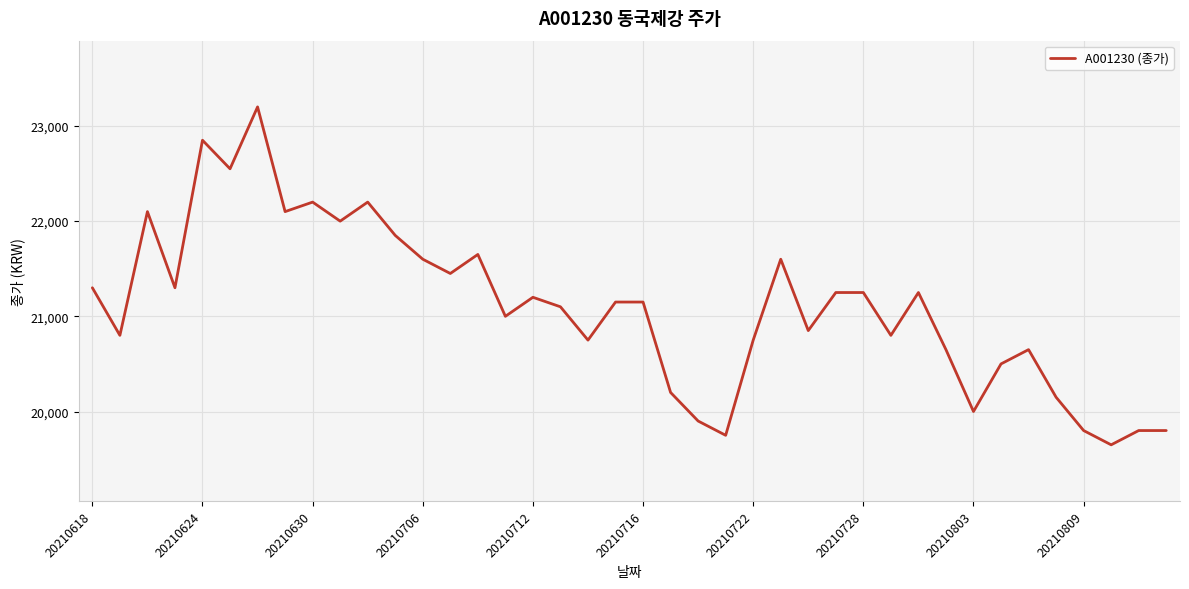

What is the maximum value shown in the chart?

23200